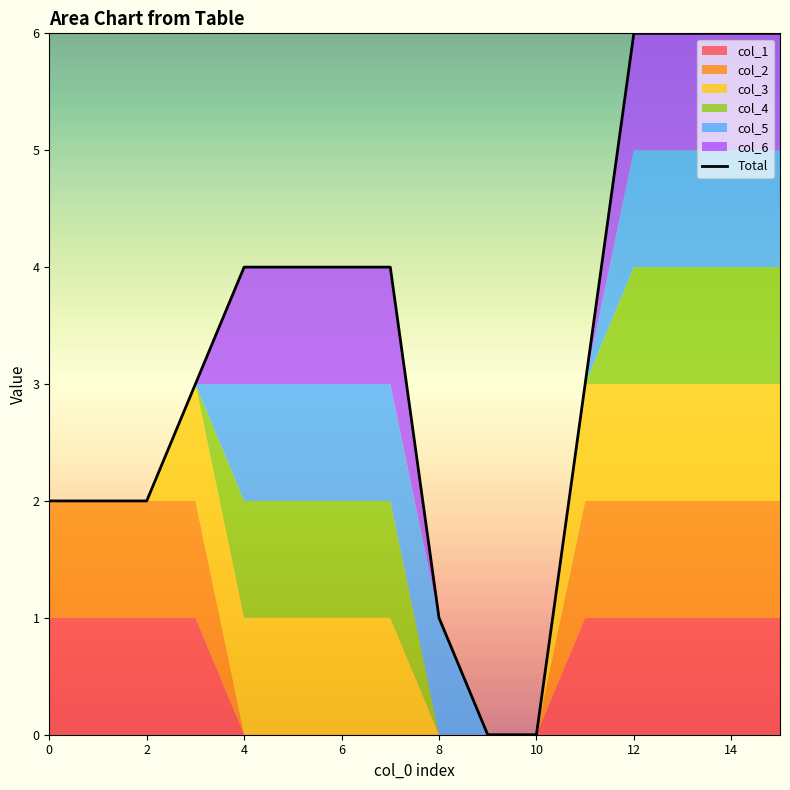

The chart shows a value of 8 at 14. True or false?

False